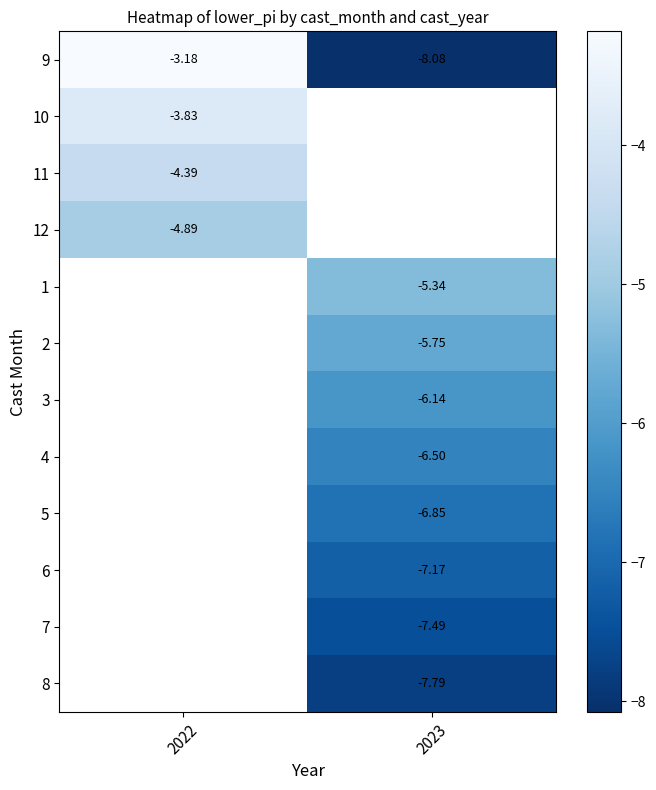

Read the 11 value at 2022.

-4.4